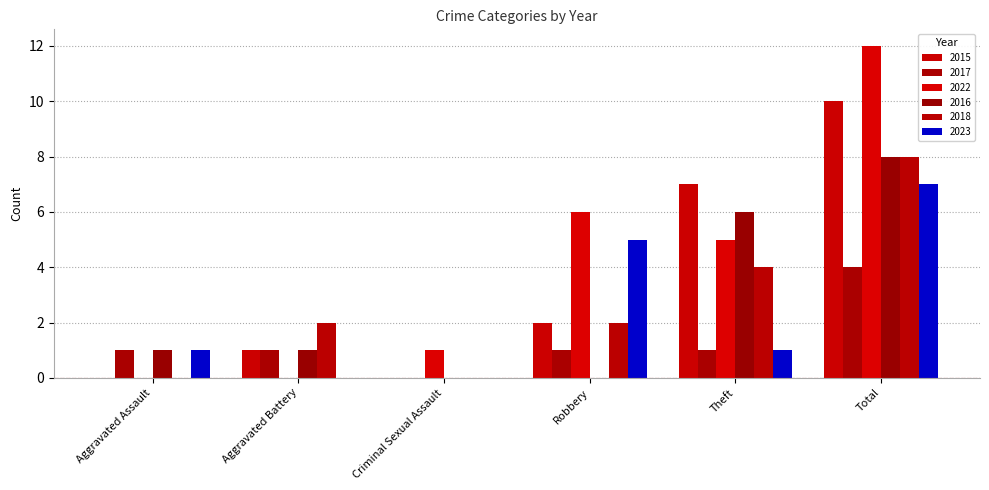

Count the number of data series in this chart.

6